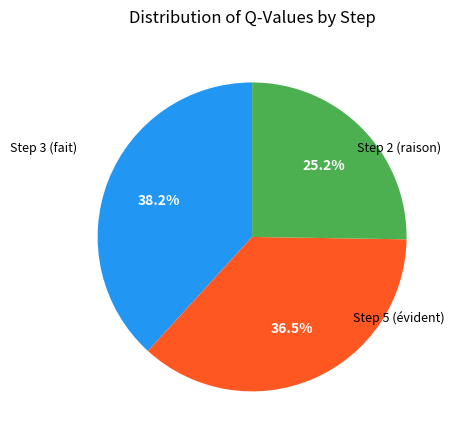

Does any single category account for the majority?

No